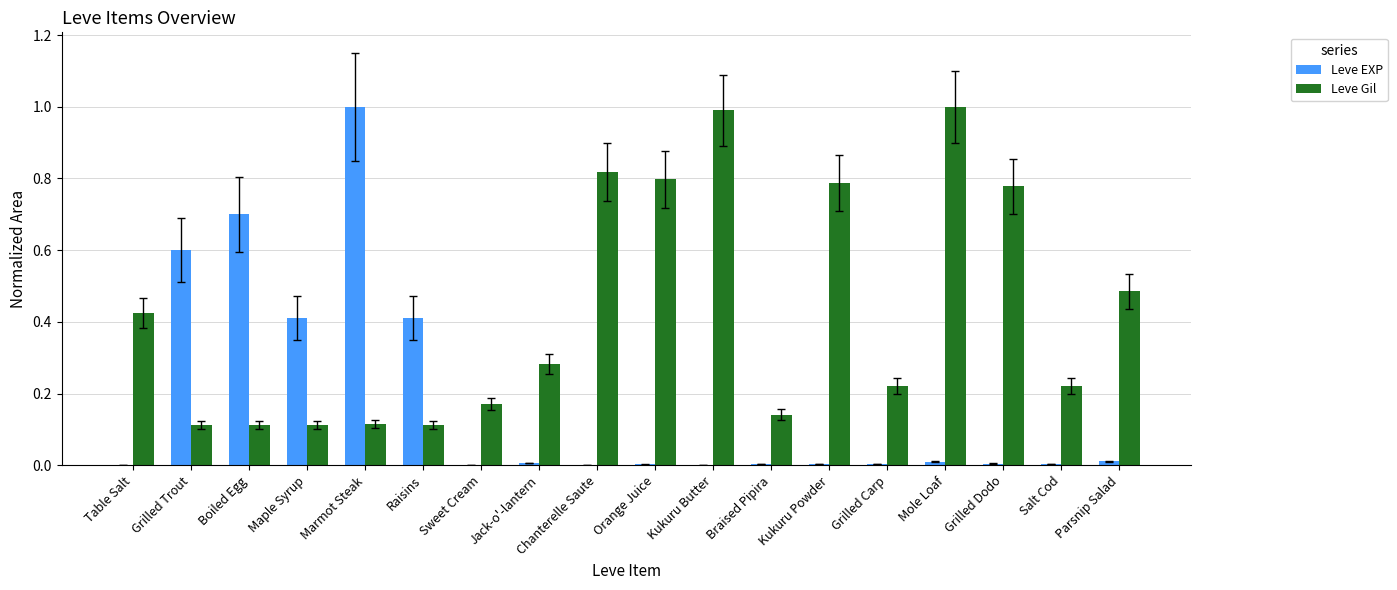

What is the sum of the Leve Gil values at Mole Loaf and Braised Pipira?

1.1